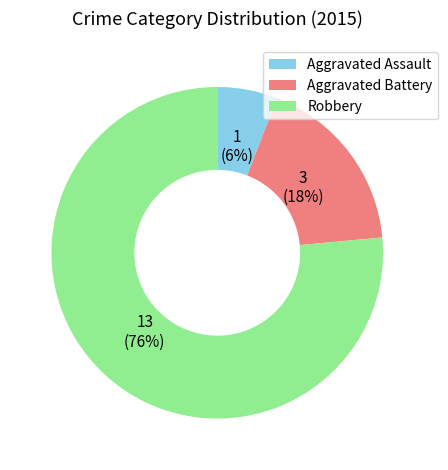

To the nearest percent, what portion does Aggravated Battery represent?

18%